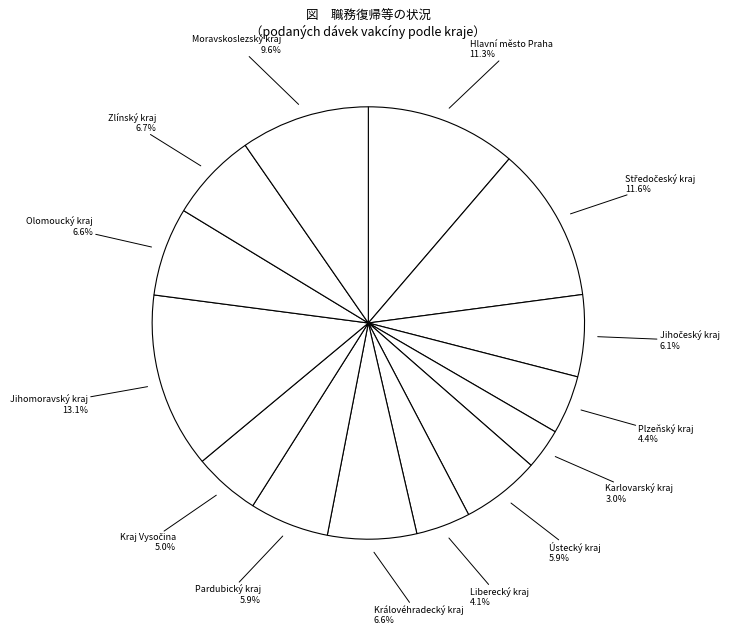

What percentage is the Jihomoravský kraj slice, to the nearest percent?

13%